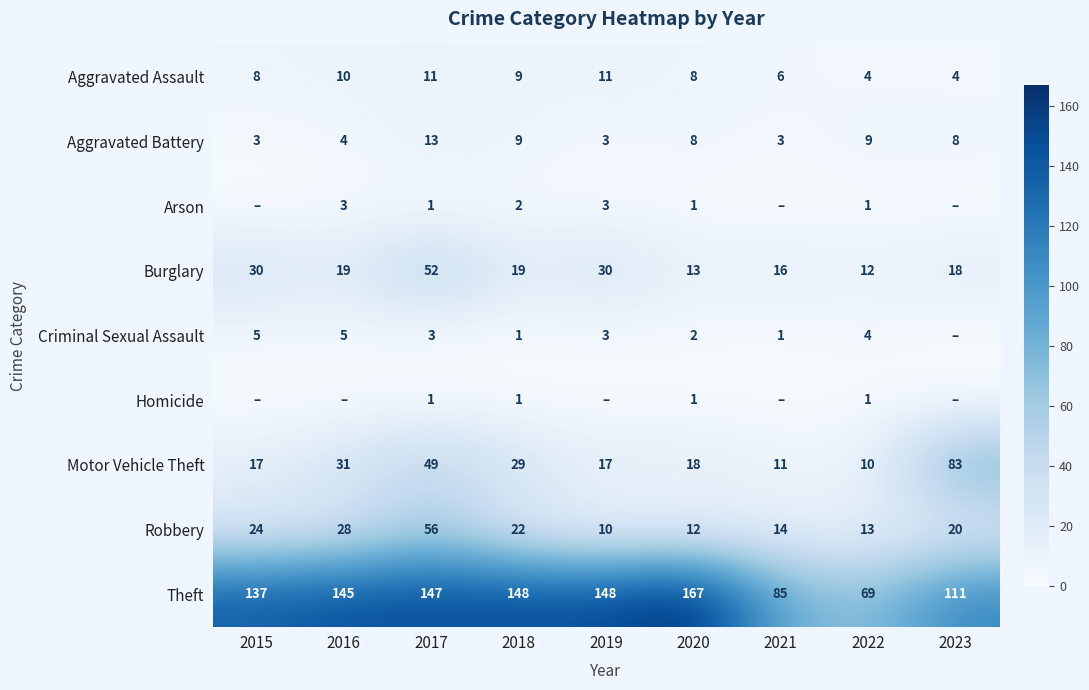

The Motor Vehicle Theft series shows 10 at 2022. True or false?

True